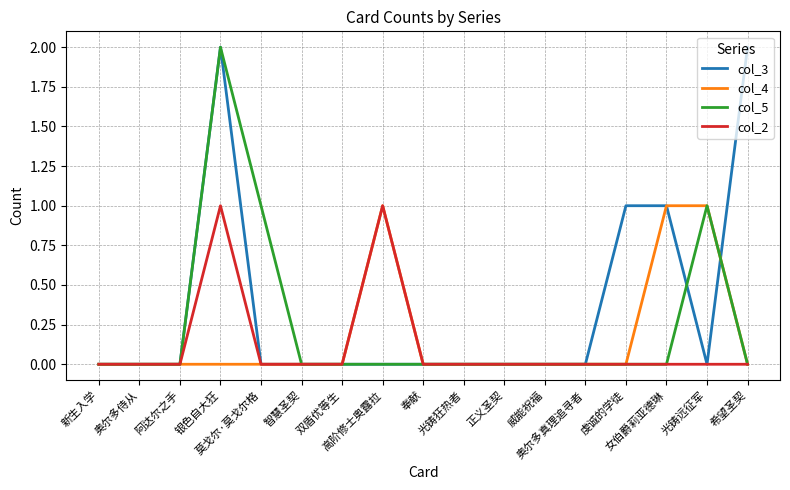

Which series has the largest total across all categories?

col_3